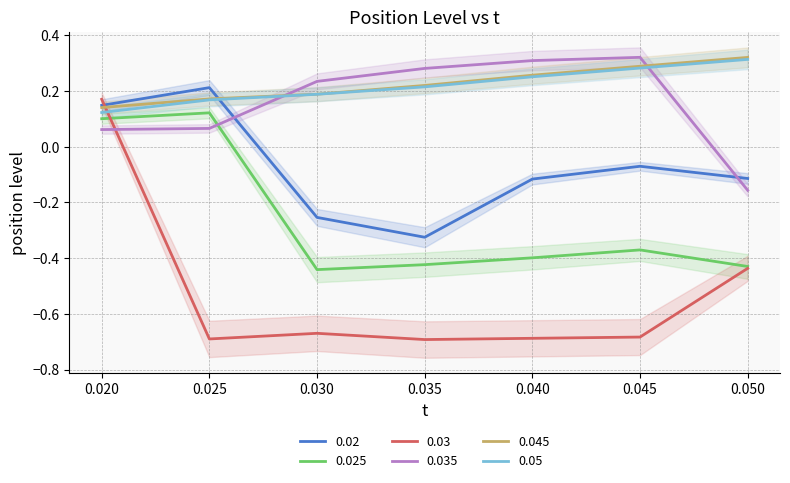

What are all the series names shown in the legend?

0.02, 0.025, 0.03, 0.035, 0.045, 0.05